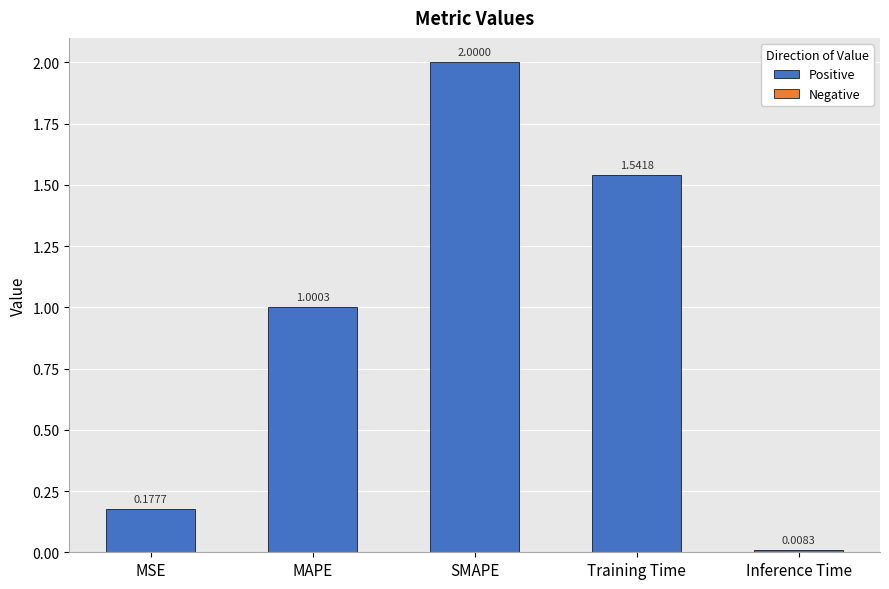

What is the difference between the maximum and second lowest values?

1.8